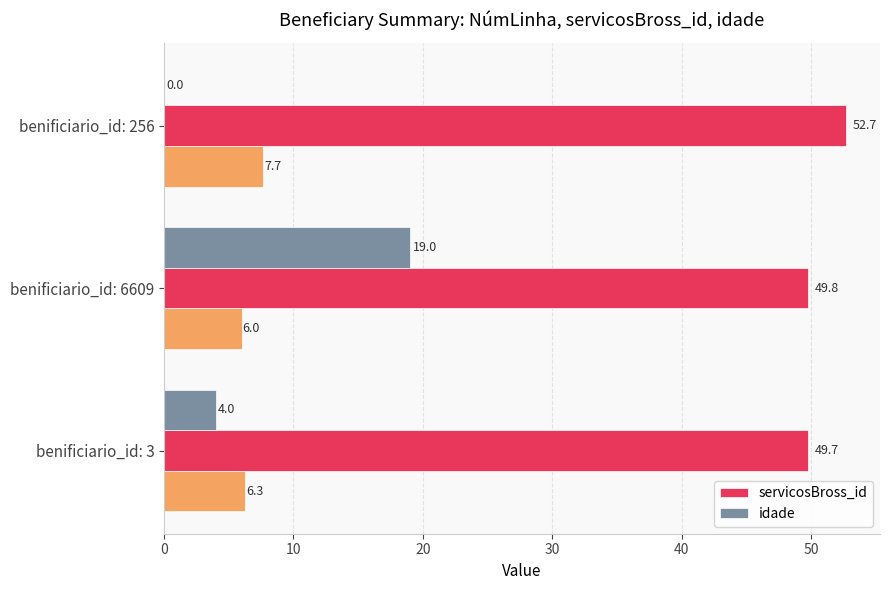

Read the servicosBross_id value at benificiario_id: 6609.

49.8